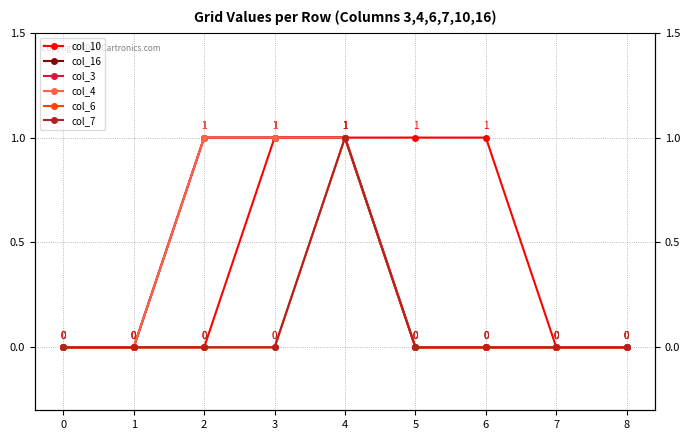

Is it true that col_7 equals 0 at 1?

True